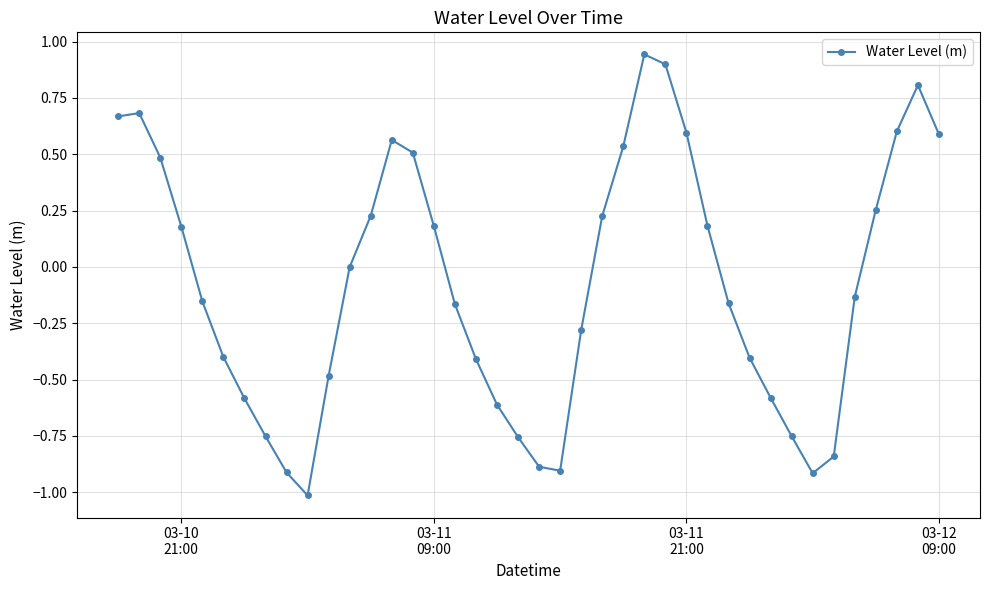

What is the difference between the maximum and minimum values?

2.0